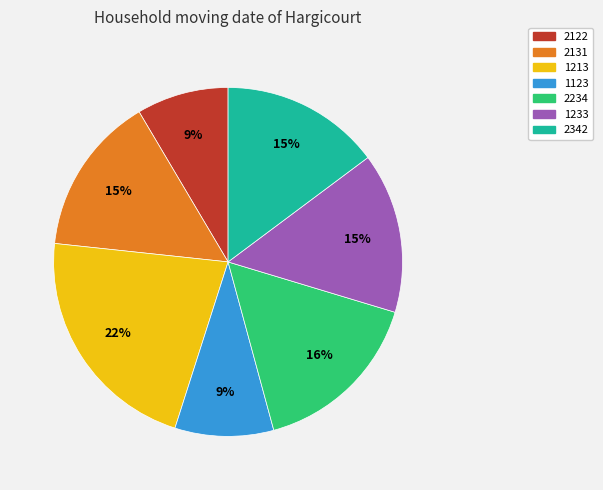

What is the largest slice in the pie chart?

1213